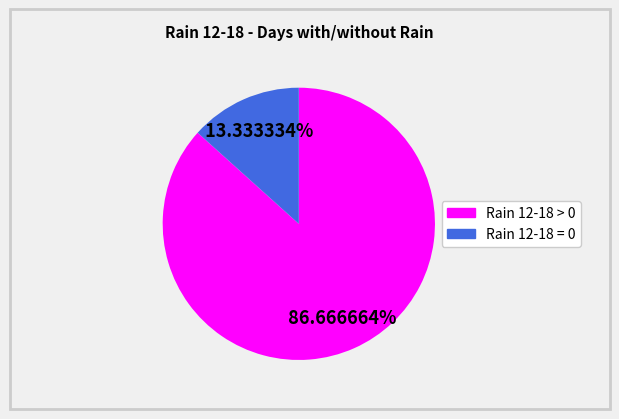

Is there a majority slice in this chart?

Yes